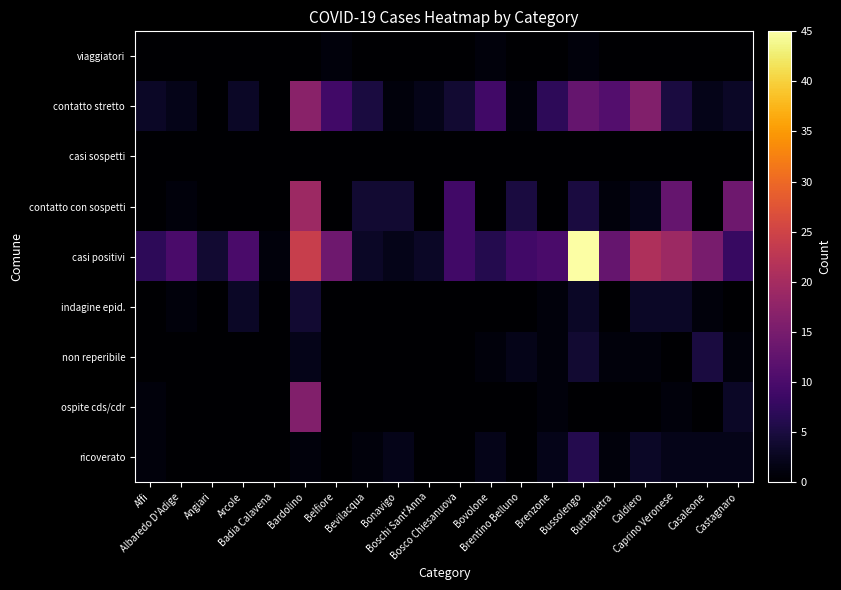

Between Angiari and Brenzone, which is larger?

Angiari